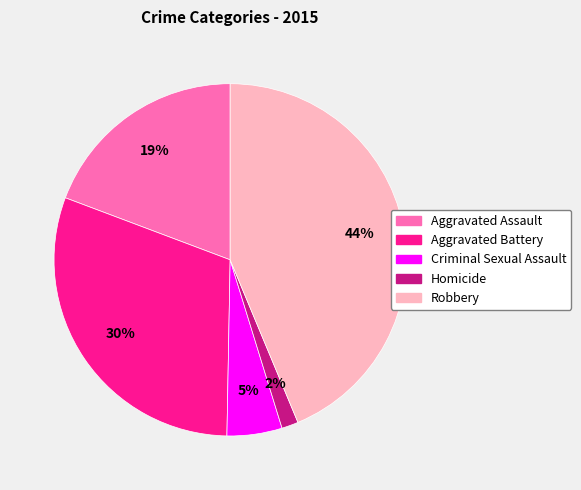

To the nearest percent, what is the combined percentage of Aggravated Assault and Criminal Sexual Assault?

24%